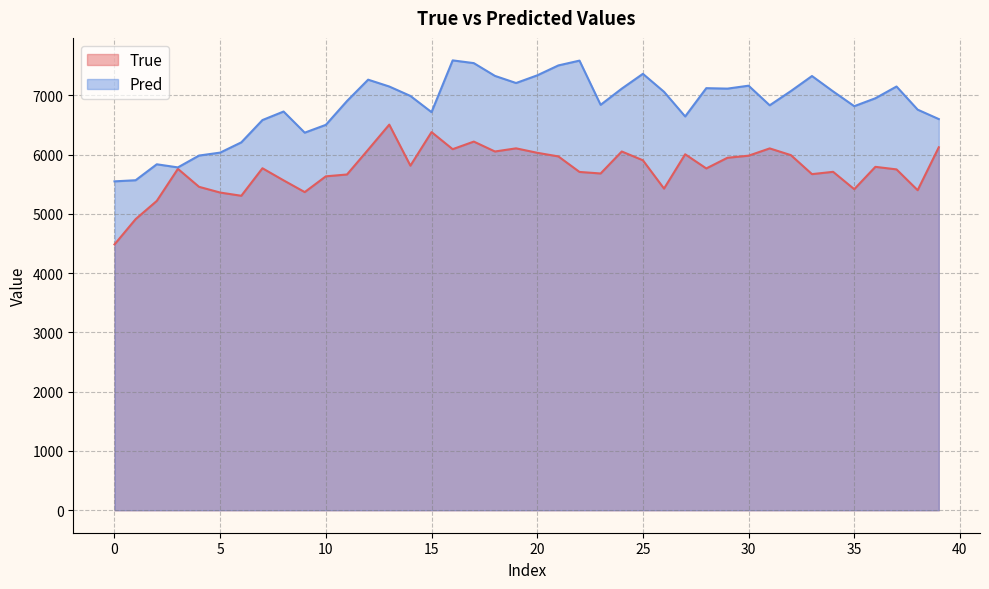

What is the label of the 22nd point from the right?

18